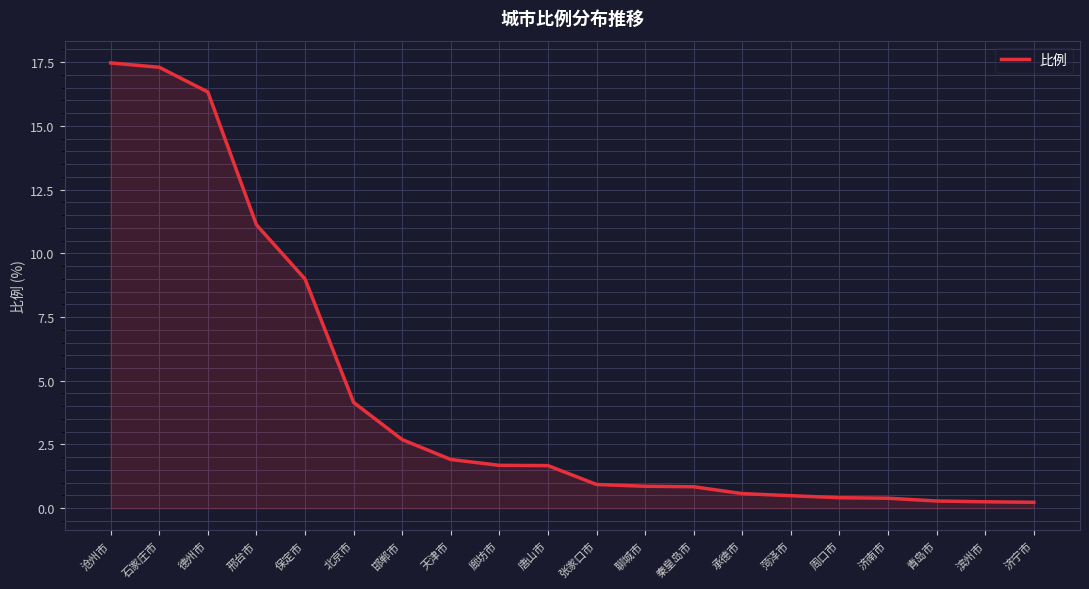

What is the minimum value shown in the chart?

0.2